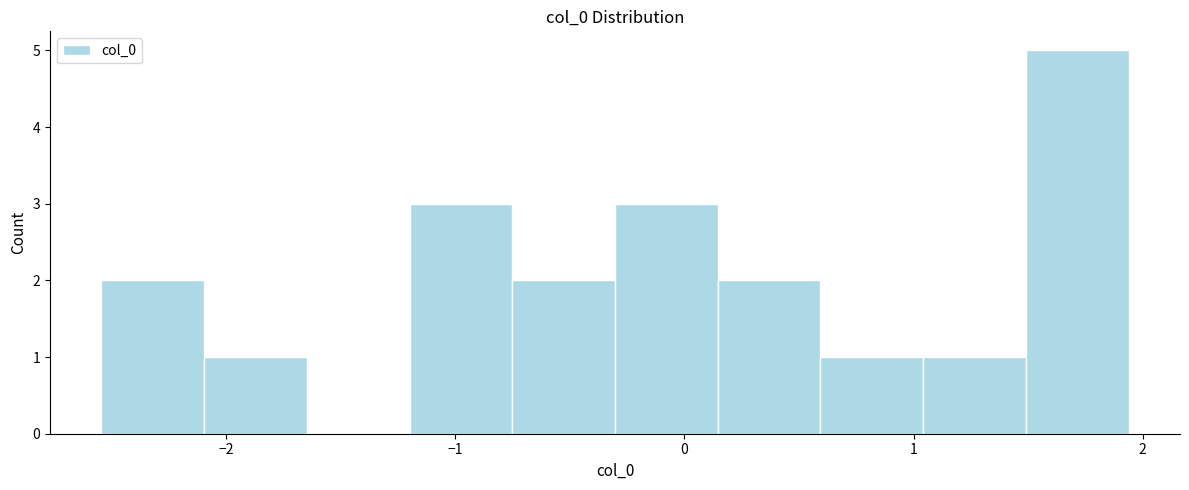

Reading left to right, list every bar in this chart as the range it spans on the x-axis followed by its height. Neither the bar edges nor the heights are printed on the chart, so give them approximately, as read against the axes.

-2.5 to -2.1: 2
-2.1 to -1.6: 1
-1.6 to -1.2: 0
-1.2 to -0.8: 3
-0.8 to -0.3: 2
-0.3 to 0.1: 3
0.1 to 0.6: 2
0.6 to 1.0: 1
1.0 to 1.5: 1
1.5 to 1.9: 5